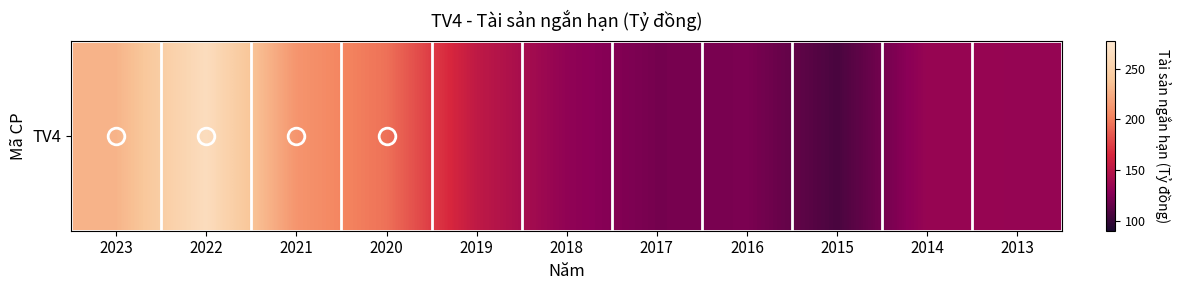

Reading left to right, transcribe all the data shown in this chart.

228.6	263.8	211.9	195.1	153.3	131.0	121.0	123.0	106.7	134.1	133.5